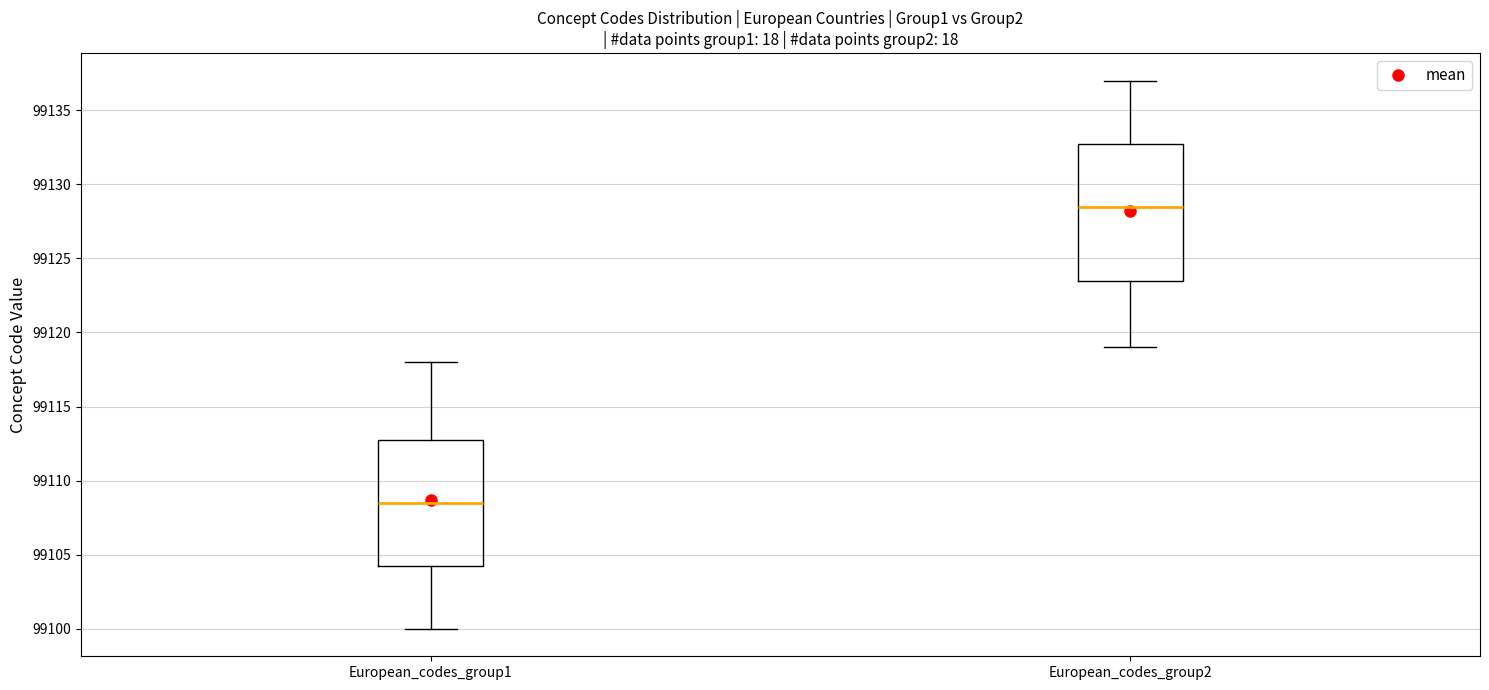

Reading left to right, read every box against the y-axis: the position of its median line, the range the box covers, and the ends of its whiskers. The values are not printed on the chart, so give them approximately, as read against the axis.

European_codes_group1: median 99108.5, box 99104.5 to 99113.0, whiskers 99100.0 to 99118.0
European_codes_group2: median 99128.5, box 99123.5 to 99133.0, whiskers 99119.0 to 99137.0